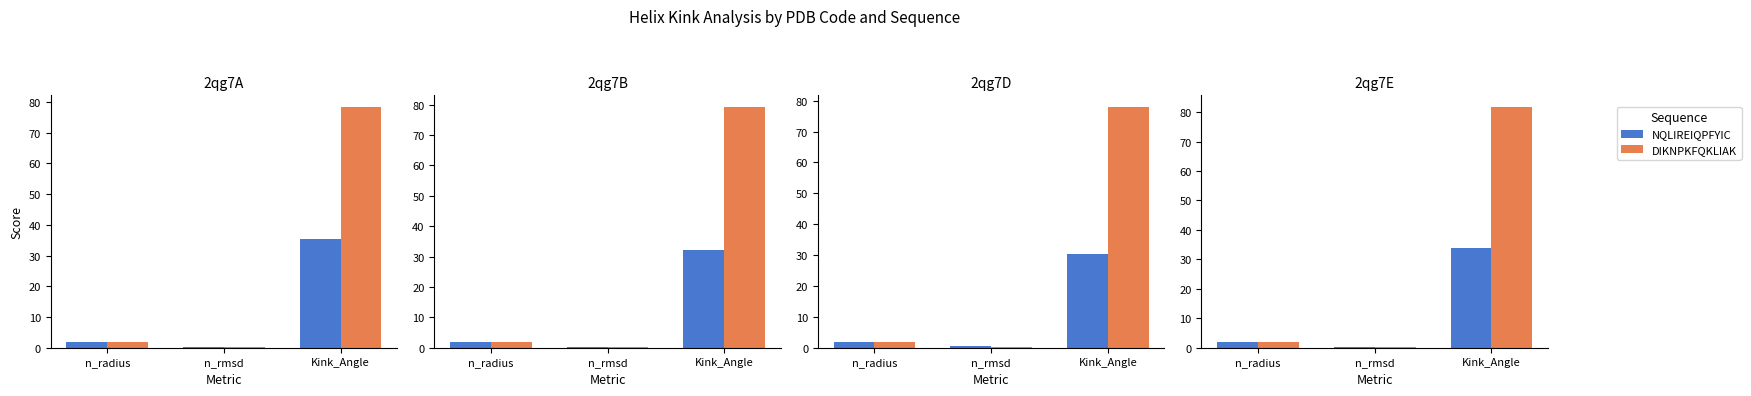

The value of NQLIREIQPFYIC at Kink_Angle is 59.5. True or false?

False